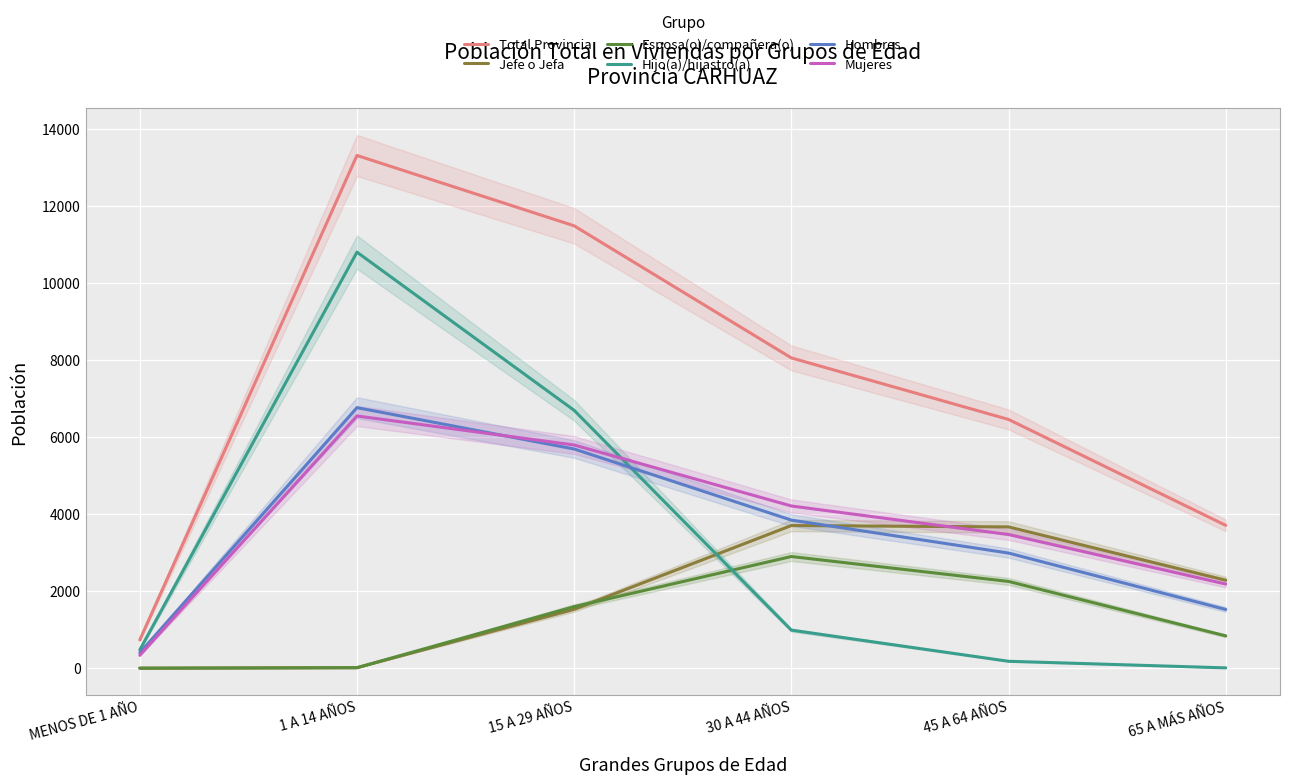

Does the chart display data point markers on the line(s)?

No